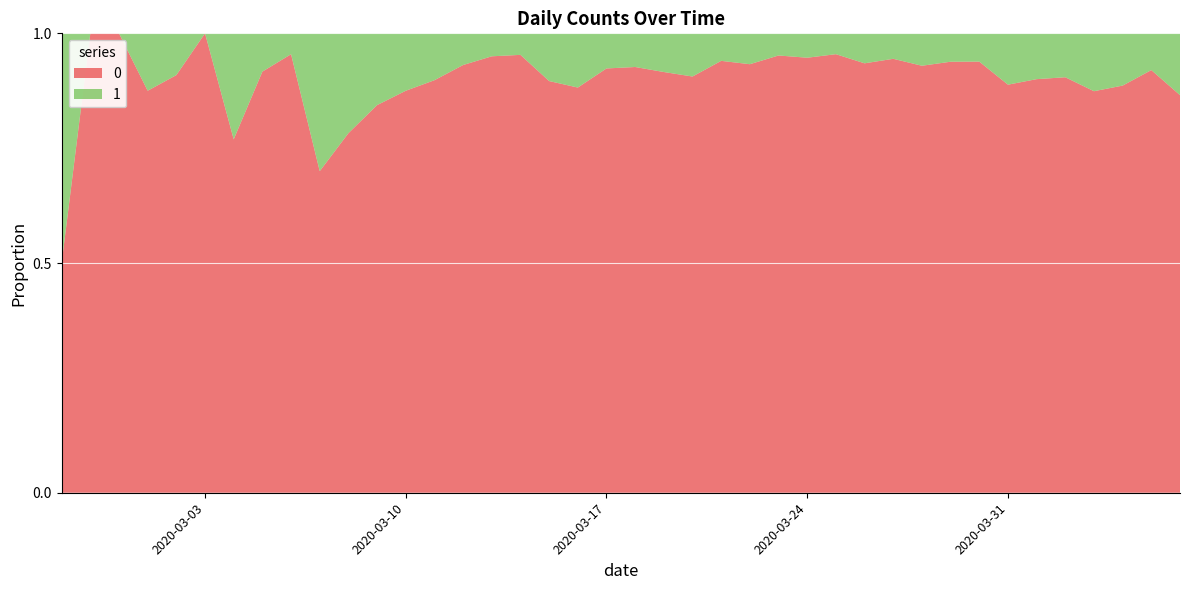

Is it true that 1 equals 5 at 2020-03-07?

False